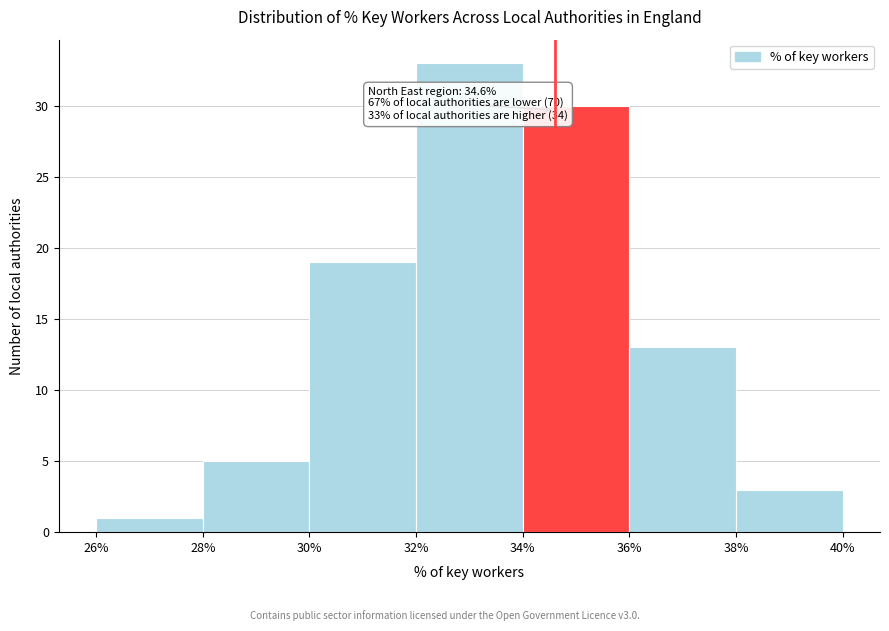

Which range on the x-axis has the tallest bar?

32% to 34%